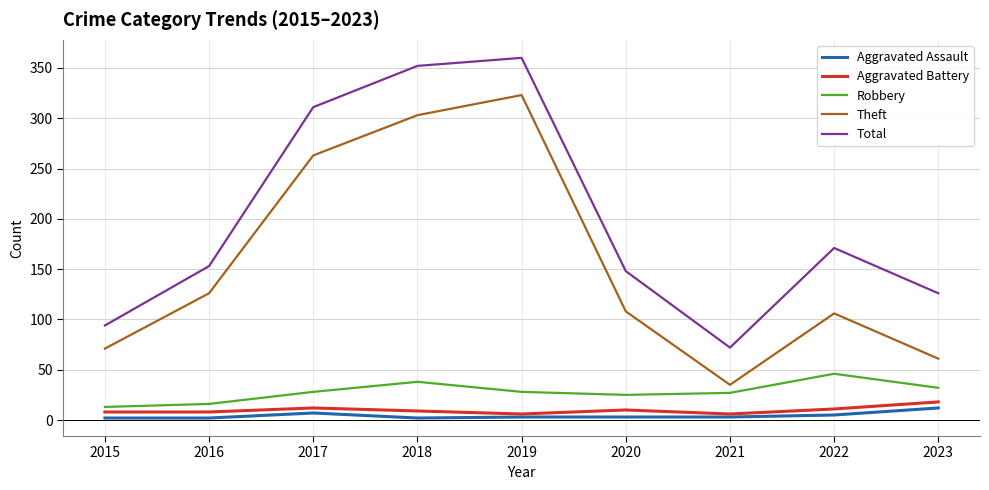

What is the maximum value shown in the chart?

360